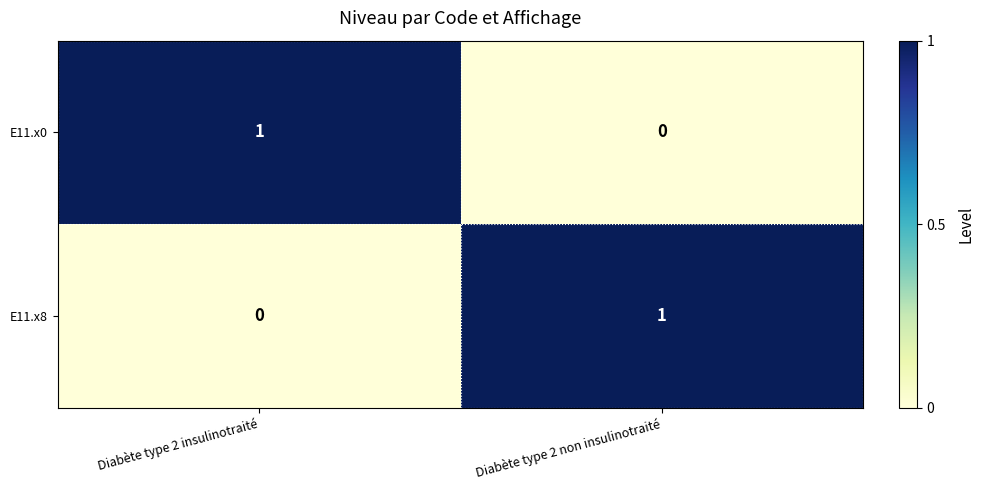

How many data points does each series have?

2